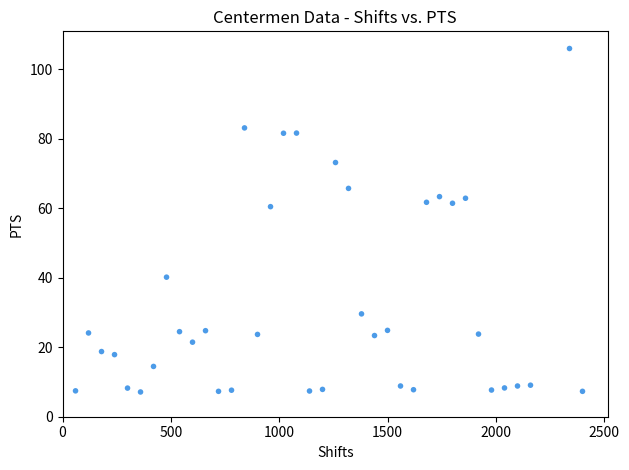

What is the range of X values (max minus min)?

2340.0